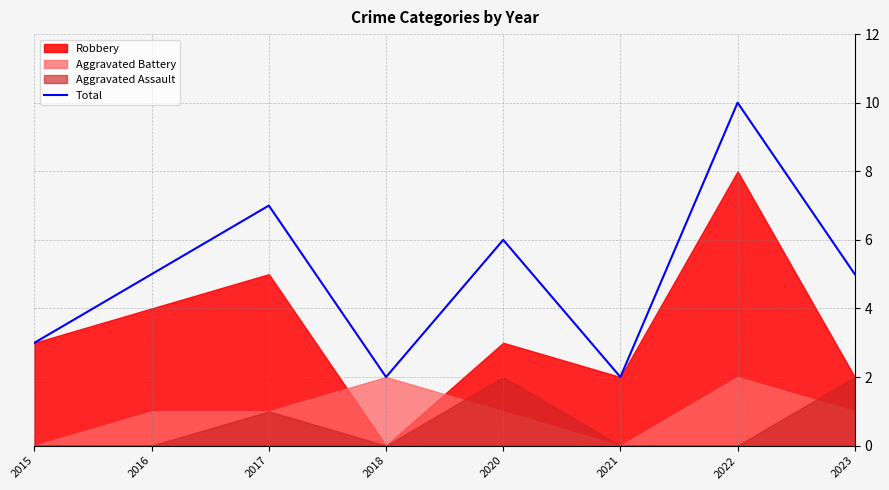

What is the average value?

5